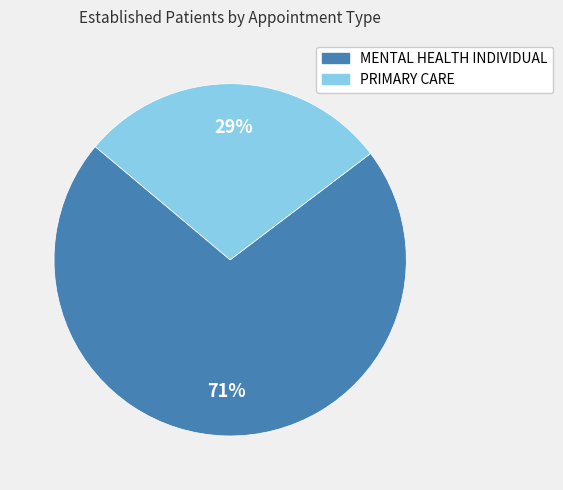

To the nearest percent, what is the average slice percentage?

50%